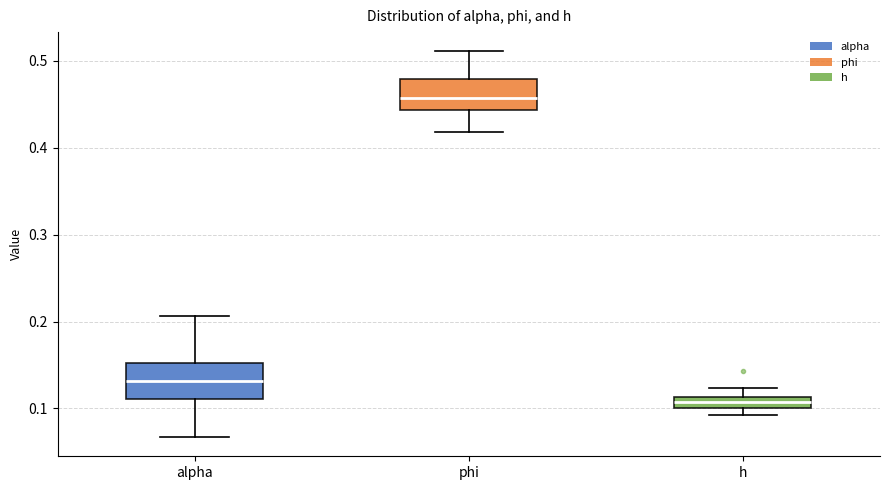

Where is the lower edge of the box for h on the y-axis? The values are not printed on the chart, so give them approximately, as read against the axis.

0.10